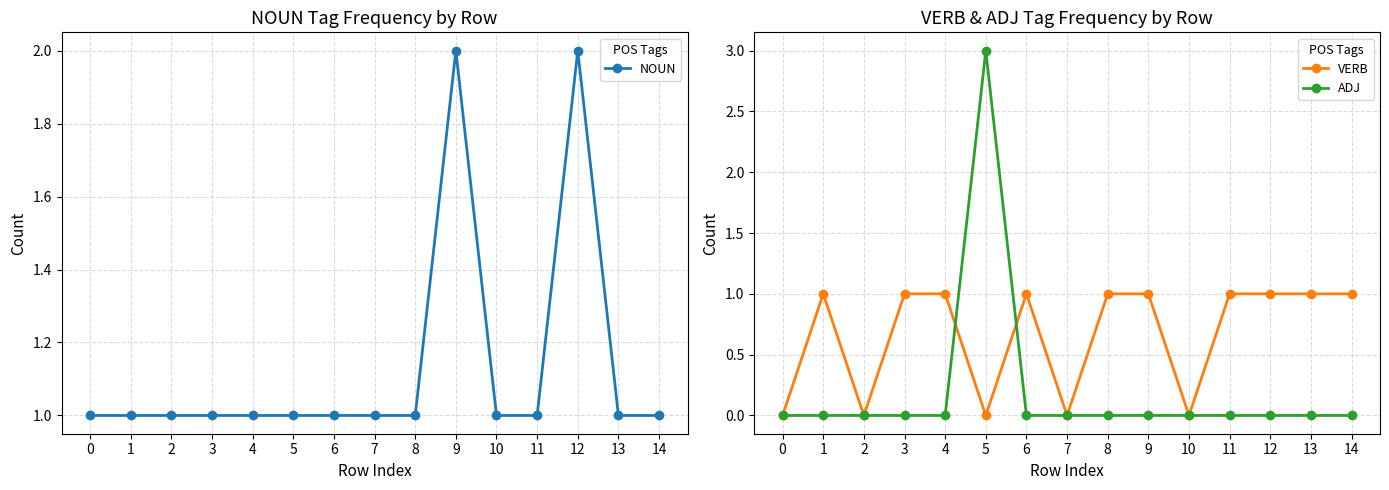

In VERB, how many points are lower than both neighbors (excluding endpoints)?

4